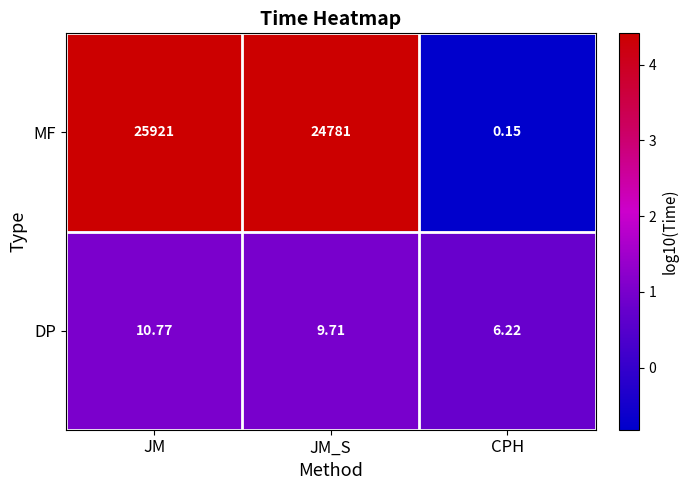

Which category has the highest value in the DP series?

JM